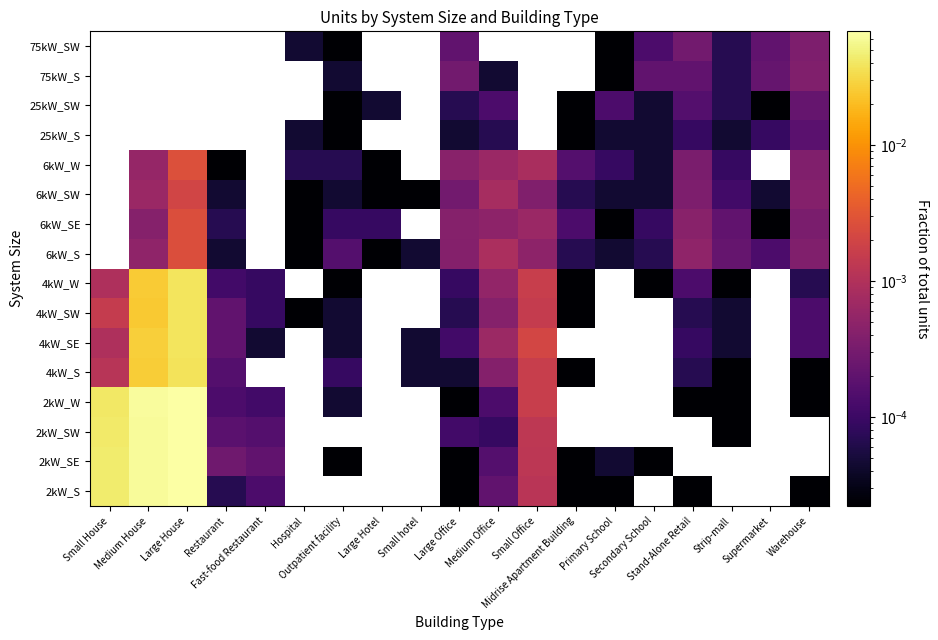

Is it true that 6kW_S equals 0.0 at Secondary School?

False